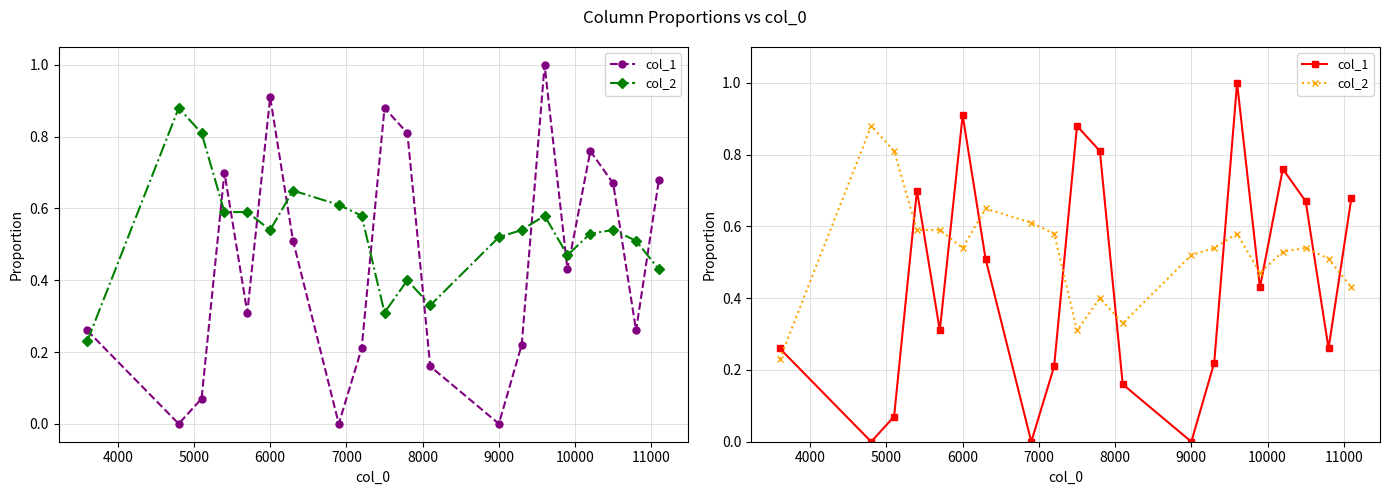

How many lines are shown in the chart?

2